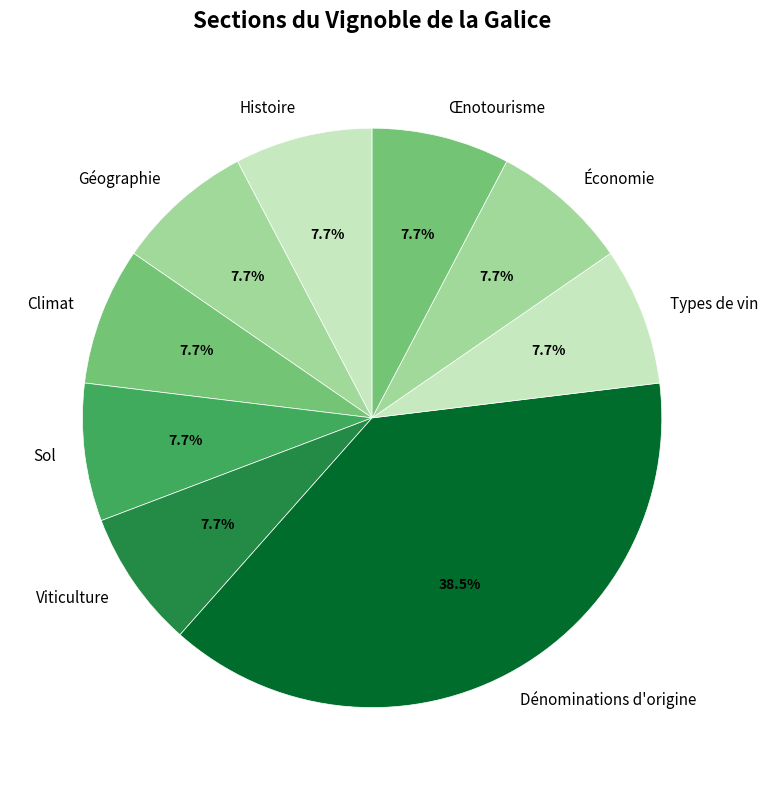

Does any single category account for the majority?

No